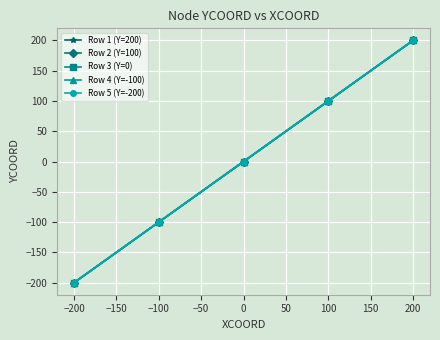

Does the chart have visible grid lines?

Yes